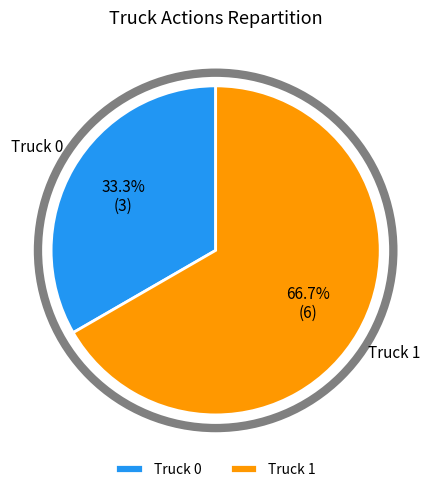

Rank the categories by value from highest to lowest.

Truck 1, Truck 0